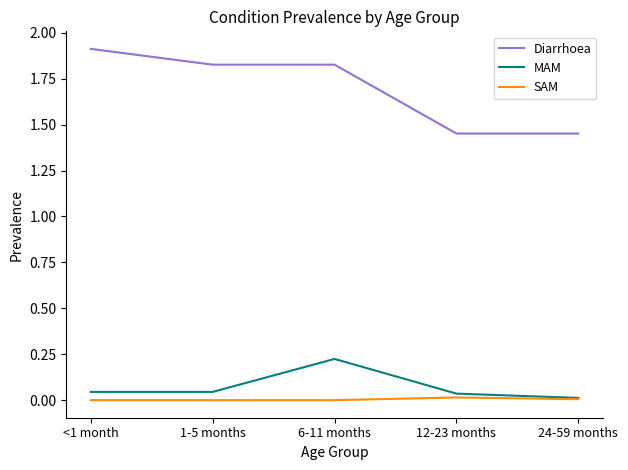

At how many categories does at least one series exceed 1?

5